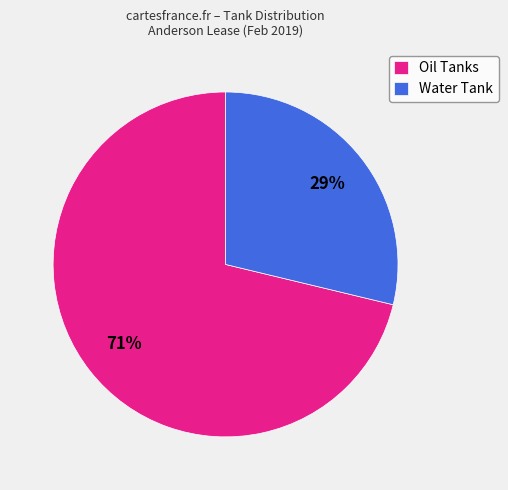

Combined, do Oil Tanks and Water Tank account for over 50%?

Yes